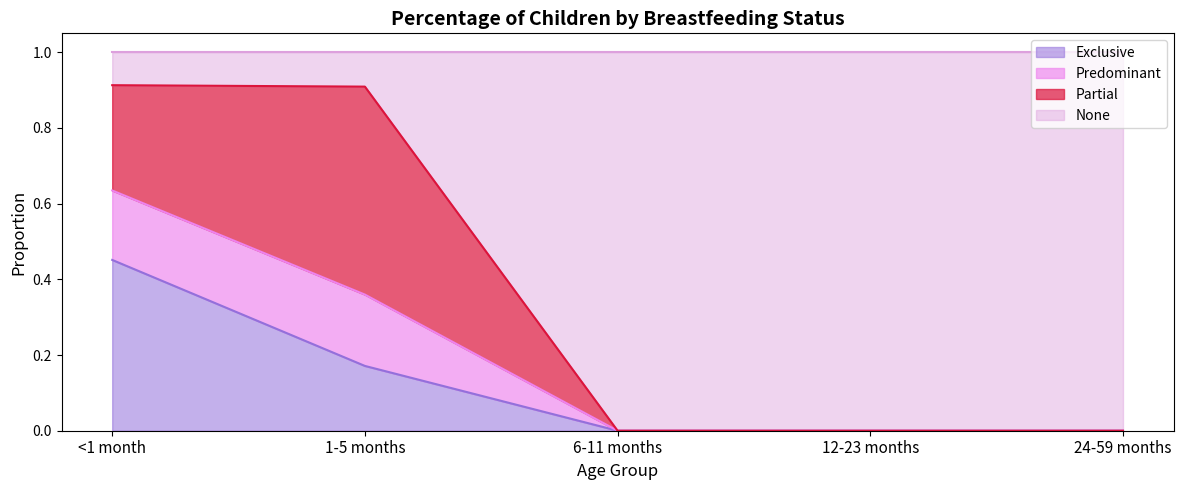

What is the total value across all series at <1 month?

1.0